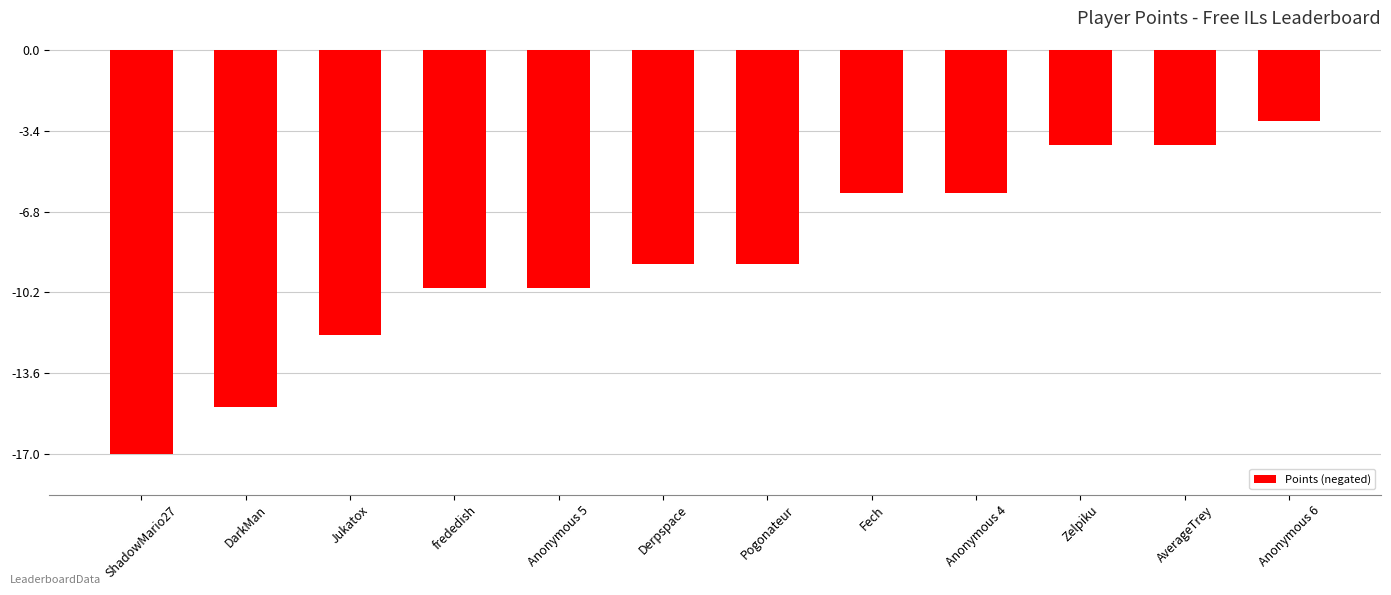

What is the label of the 10th bar from the left?

Zelpiku